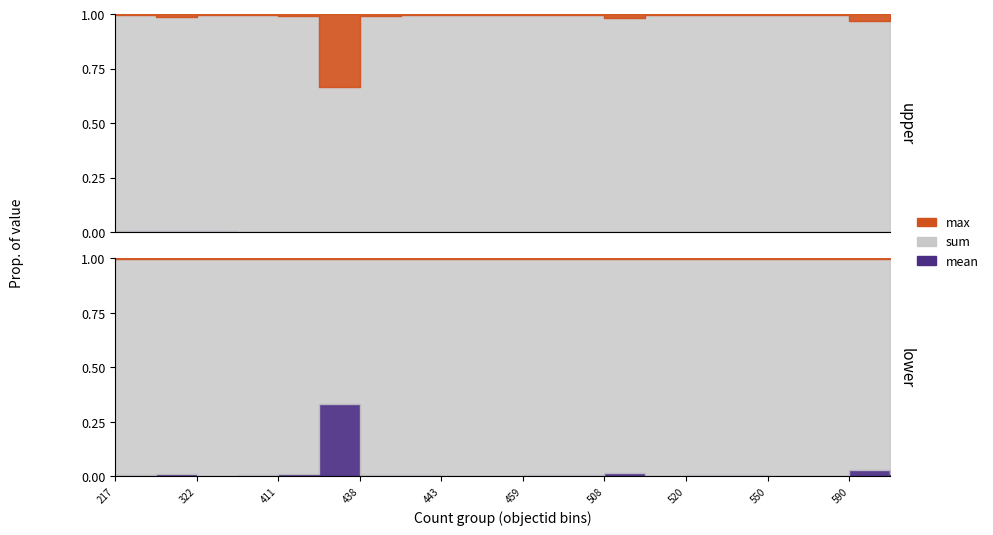

Where is sum nearest to the value 0?

425